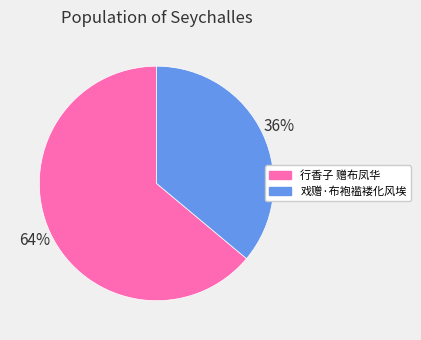

Rank the categories by value from highest to lowest.

行香子 赠布凤华, 戏赠·布袍褴褛化风埃